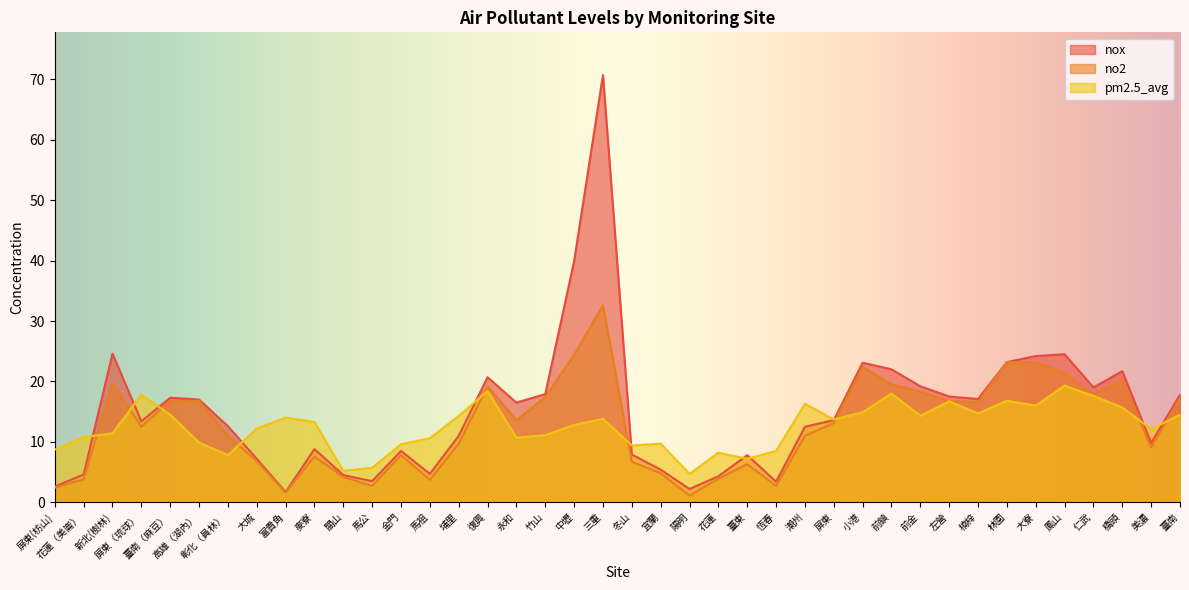

What is the lowest value of the nox series?

1.7